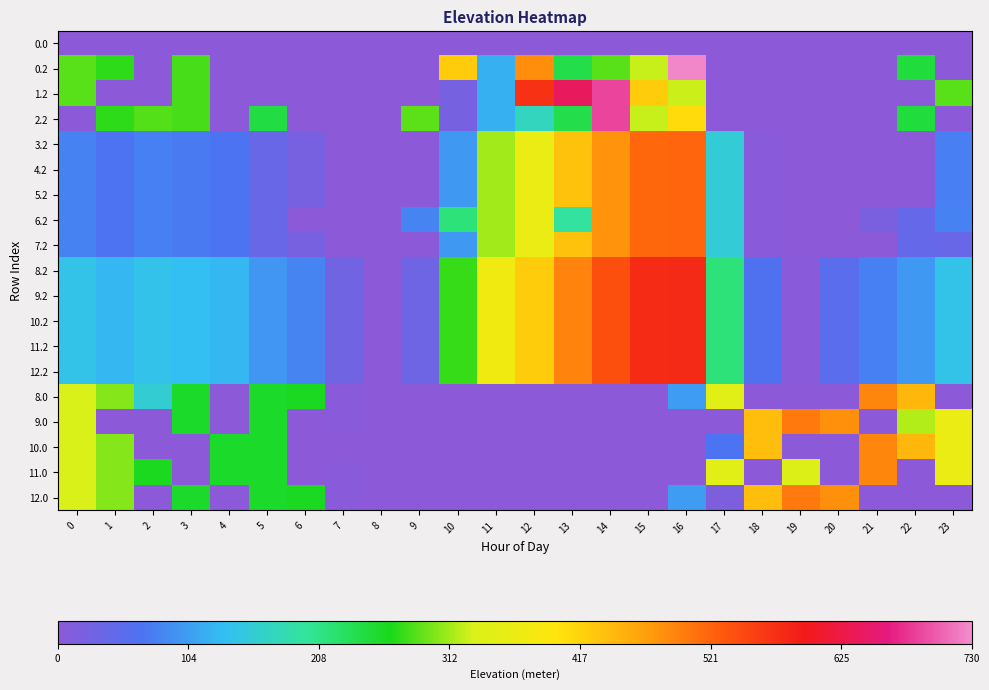

Reading left to right, list all the values displayed in this chart.

0.0: 0=0.0	1=0.0	2=0.0	3=0.0	4=0.0	5=0.0	6=0.0	7=0.0	8=0.0	9=0.0	10=0.0	11=0.0	12=0.0	13=0.0	14=0.0	15=0.0	16=0.0	17=0.0	18=0.0	19=0.0	20=0.0	21=0.0	22=0.0	23=0.0
0.2: 0=287.1	1=272.7	2=0.0	3=281.0	4=0.0	5=0.0	6=0.0	7=0.0	8=0.0	9=0.0	10=423.6	11=120.6	12=484.6	13=240.4	14=287.4	15=325.8	16=726.6	17=0.0	18=0.0	19=0.0	20=0.0	21=0.0	22=247.4	23=0.0
1.2: 0=287.1	1=0.0	2=0.0	3=281.0	4=0.0	5=0.0	6=0.0	7=0.0	8=0.0	9=0.0	10=23.6	11=120.6	12=571.2	13=640.5	14=687.5	15=423.9	16=326.6	17=0.0	18=0.0	19=0.0	20=0.0	21=0.0	22=0.0	23=287.5
2.2: 0=0.0	1=272.7	2=285.5	3=281.0	4=0.0	5=245.0	6=0.0	7=0.0	8=0.0	9=288.5	10=23.6	11=120.6	12=171.2	13=240.4	14=687.5	15=325.8	16=408.1	17=0.0	18=0.0	19=0.0	20=0.0	21=0.0	22=247.4	23=0.0
3.2: 0=80.1	1=65.7	2=78.5	3=74.0	4=67.4	5=38.0	6=21.8	7=0.0	8=0.0	9=0.0	10=100.0	11=313.6	12=364.2	13=433.4	14=480.4	15=518.8	16=519.6	17=155.4	18=3.0	19=0.0	20=0.0	21=0.0	22=0.0	23=77.7
4.2: 0=80.1	1=65.7	2=78.5	3=74.0	4=67.4	5=38.0	6=21.8	7=0.0	8=0.0	9=0.0	10=100.0	11=313.6	12=364.2	13=433.4	14=480.4	15=518.8	16=519.6	17=155.4	18=3.0	19=0.0	20=0.0	21=0.0	22=0.0	23=77.7
5.2: 0=80.1	1=65.7	2=78.5	3=74.0	4=67.4	5=38.0	6=21.8	7=0.0	8=0.0	9=0.0	10=100.0	11=313.6	12=364.2	13=433.4	14=480.4	15=518.8	16=519.6	17=155.4	18=3.0	19=0.0	20=0.0	21=0.0	22=0.0	23=77.7
6.2: 0=80.1	1=65.7	2=78.5	3=74.0	4=67.4	5=38.0	6=0.0	7=0.0	8=0.0	9=81.5	10=216.6	11=313.6	12=364.2	13=194.5	14=480.4	15=518.8	16=519.6	17=155.4	18=3.0	19=0.0	20=0.0	21=19.4	22=40.4	23=80.5
7.2: 0=80.1	1=65.7	2=78.5	3=74.0	4=67.4	5=38.0	6=21.8	7=0.0	8=0.0	9=0.0	10=100.0	11=313.6	12=364.2	13=433.4	14=480.4	15=518.8	16=519.6	17=155.4	18=3.0	19=0.0	20=0.0	21=0.0	22=40.4	23=37.2
8.2: 0=140.1	1=125.7	2=138.5	3=134.0	4=127.4	5=98.0	6=81.8	7=29.6	8=0.0	9=32.0	10=276.6	11=373.6	12=424.2	13=493.4	14=540.5	15=578.8	16=579.6	17=215.4	18=63.0	19=4.0	20=52.2	21=79.4	22=100.4	23=140.5
9.2: 0=140.1	1=125.7	2=138.5	3=134.0	4=127.4	5=98.0	6=81.8	7=29.6	8=0.0	9=32.0	10=276.6	11=373.6	12=424.2	13=493.4	14=540.5	15=578.8	16=579.6	17=215.4	18=63.0	19=4.0	20=52.2	21=79.4	22=100.4	23=140.5
10.2: 0=140.1	1=125.7	2=138.5	3=134.0	4=127.4	5=98.0	6=81.8	7=29.6	8=0.0	9=32.0	10=276.6	11=373.6	12=424.2	13=493.4	14=540.5	15=578.8	16=579.6	17=215.4	18=63.0	19=4.0	20=52.2	21=79.4	22=100.4	23=140.5
11.2: 0=140.1	1=125.7	2=138.5	3=134.0	4=127.4	5=98.0	6=81.8	7=29.6	8=0.0	9=32.0	10=276.6	11=373.6	12=424.2	13=493.4	14=540.5	15=578.8	16=579.6	17=215.4	18=63.0	19=4.0	20=52.2	21=79.4	22=100.4	23=140.5
12.2: 0=140.1	1=125.7	2=138.5	3=134.0	4=127.4	5=98.0	6=81.8	7=29.6	8=0.0	9=32.0	10=276.6	11=373.6	12=424.2	13=493.4	14=540.5	15=578.8	16=579.6	17=215.4	18=63.0	19=4.0	20=52.2	21=79.4	22=100.4	23=140.5
8.0: 0=335.0	1=302.5	2=156.4	3=257.4	4=0.0	5=256.8	6=261.0	7=3.1	8=0.0	9=0.0	10=0.0	11=0.0	12=0.0	13=0.0	14=0.0	15=0.0	16=103.9	17=347.9	18=0.0	19=0.0	20=0.0	21=491.4	22=445.3	23=0.0
9.0: 0=335.0	1=0.0	2=0.0	3=257.4	4=0.0	5=256.8	6=0.0	7=3.1	8=0.0	9=0.0	10=0.0	11=0.0	12=0.0	13=0.0	14=0.0	15=0.0	16=0.0	17=0.0	18=439.7	19=502.2	20=482.9	21=0.0	22=319.2	23=364.3
10.0: 0=335.0	1=302.5	2=0.0	3=0.0	4=257.9	5=256.8	6=0.0	7=0.0	8=0.0	9=0.0	10=0.0	11=0.0	12=0.0	13=0.0	14=0.0	15=0.0	16=0.0	17=67.8	18=439.7	19=0.0	20=0.0	21=491.4	22=445.3	23=364.3
11.0: 0=335.0	1=302.5	2=263.3	3=0.0	4=257.9	5=256.8	6=0.0	7=3.1	8=0.0	9=0.0	10=0.0	11=0.0	12=0.0	13=0.0	14=0.0	15=0.0	16=0.0	17=347.9	18=0.0	19=338.4	20=0.0	21=491.4	22=0.0	23=364.3
12.0: 0=335.0	1=302.5	2=0.0	3=257.4	4=0.0	5=256.8	6=261.0	7=3.1	8=0.0	9=0.0	10=0.0	11=0.0	12=0.0	13=0.0	14=0.0	15=0.0	16=103.9	17=16.2	18=439.7	19=502.2	20=482.9	21=0.0	22=0.0	23=0.0